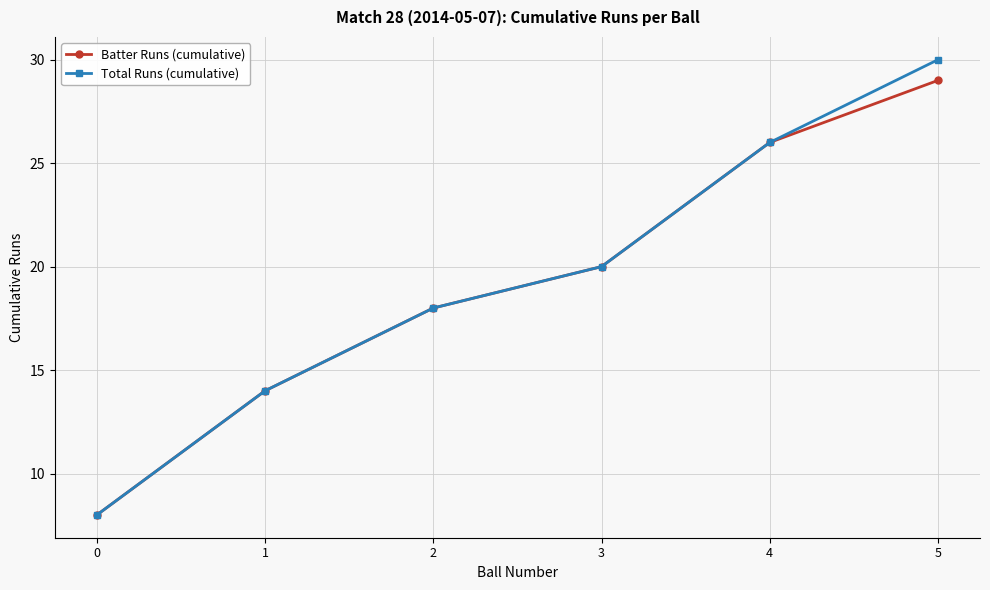

Which series has the widest spread of values?

Total Runs (cumulative)